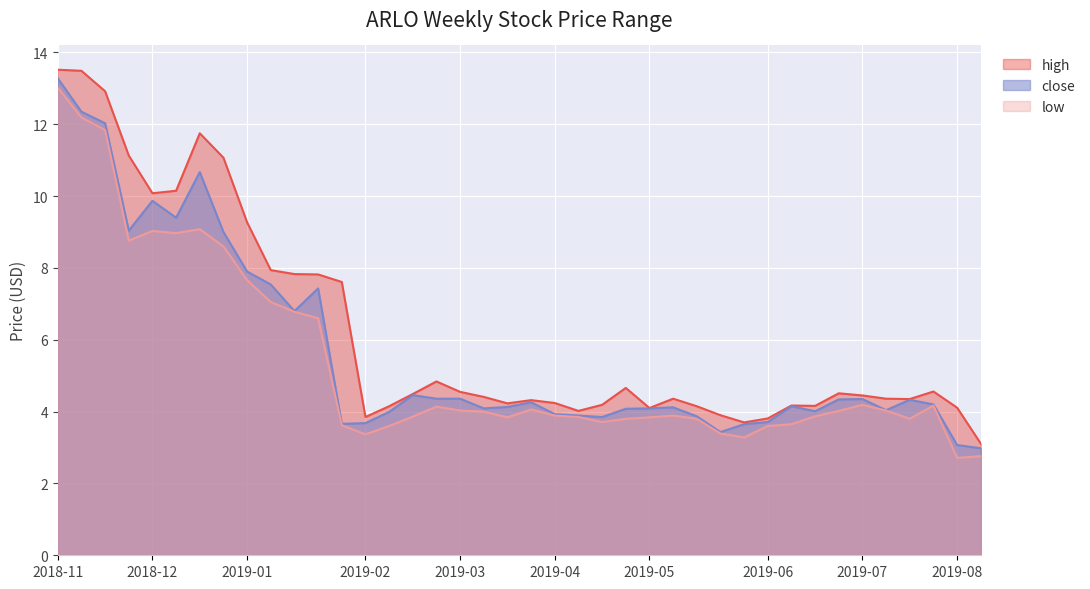

How many lines are shown in the chart?

3